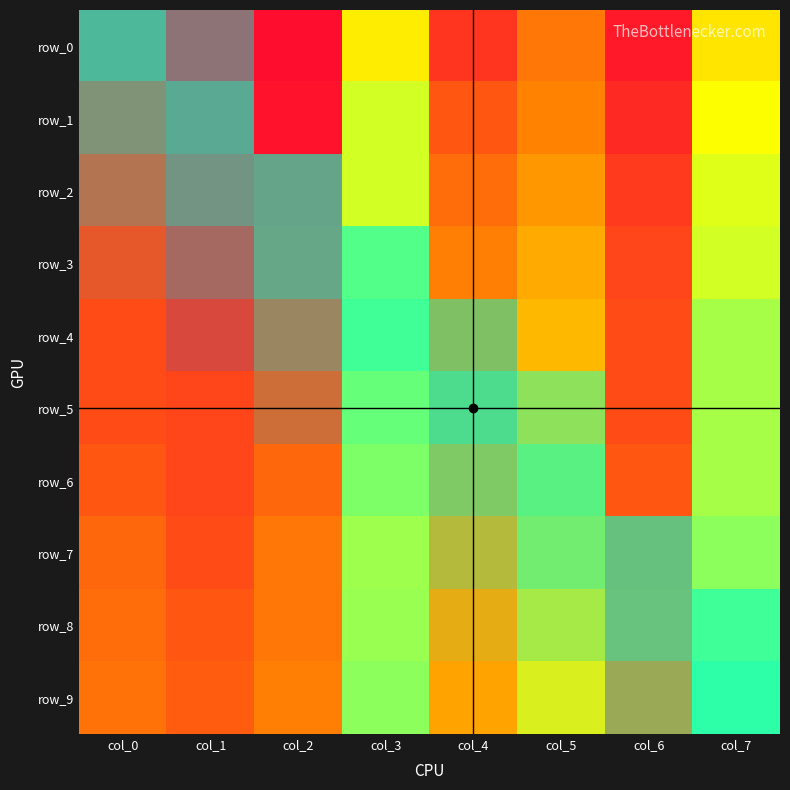

Reading left to right, extract all data points from this chart.

row_0: col_0=0.1	col_1=0.0	col_2=0.0	col_3=0.7	col_4=0.2	col_5=0.4	col_6=0.1	col_7=0.6
row_1: col_0=0.1	col_1=0.0	col_2=0.1	col_3=0.8	col_4=0.3	col_5=0.4	col_6=0.1	col_7=0.7
row_2: col_0=0.2	col_1=0.1	col_2=0.1	col_3=0.8	col_4=0.3	col_5=0.4	col_6=0.2	col_7=0.7
row_3: col_0=0.2	col_1=0.1	col_2=0.1	col_3=0.8	col_4=0.4	col_5=0.5	col_6=0.2	col_7=0.8
row_4: col_0=0.2	col_1=0.1	col_2=0.2	col_3=0.8	col_4=0.4	col_5=0.5	col_6=0.2	col_7=0.8
row_5: col_0=0.2	col_1=0.2	col_2=0.2	col_3=0.8	col_4=0.4	col_5=0.6	col_6=0.2	col_7=0.8
row_6: col_0=0.3	col_1=0.2	col_2=0.3	col_3=0.8	col_4=0.4	col_5=0.6	col_6=0.3	col_7=0.8
row_7: col_0=0.3	col_1=0.2	col_2=0.4	col_3=0.8	col_4=0.5	col_5=0.6	col_6=0.3	col_7=0.8
row_8: col_0=0.3	col_1=0.3	col_2=0.4	col_3=0.8	col_4=0.5	col_5=0.6	col_6=0.3	col_7=0.8
row_9: col_0=0.3	col_1=0.3	col_2=0.4	col_3=0.8	col_4=0.5	col_5=0.7	col_6=0.3	col_7=0.9